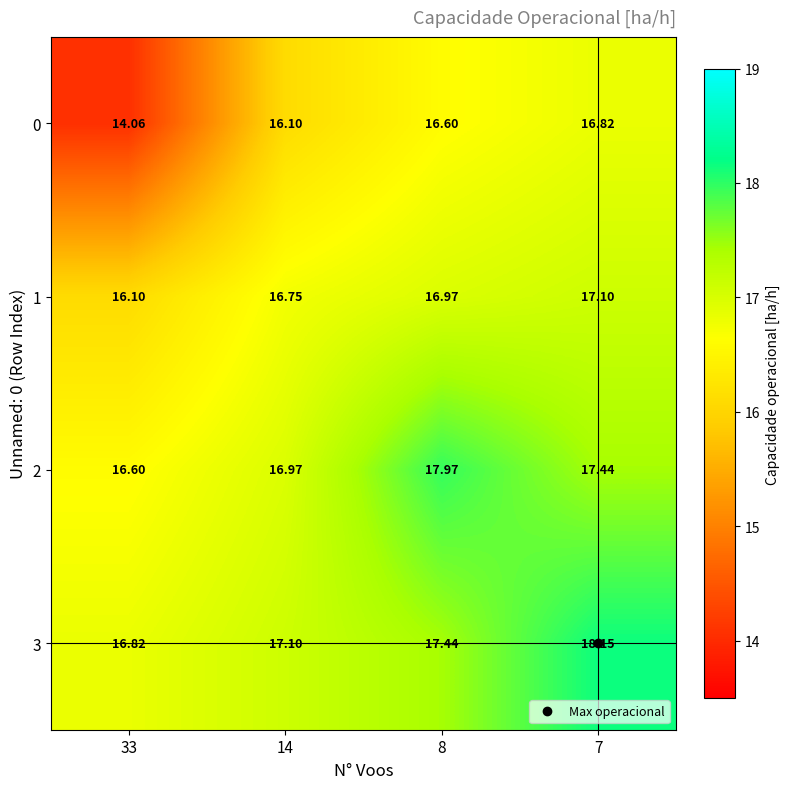

Is the value of 2 at 8 greater than the value of 0 at 33?

Yes